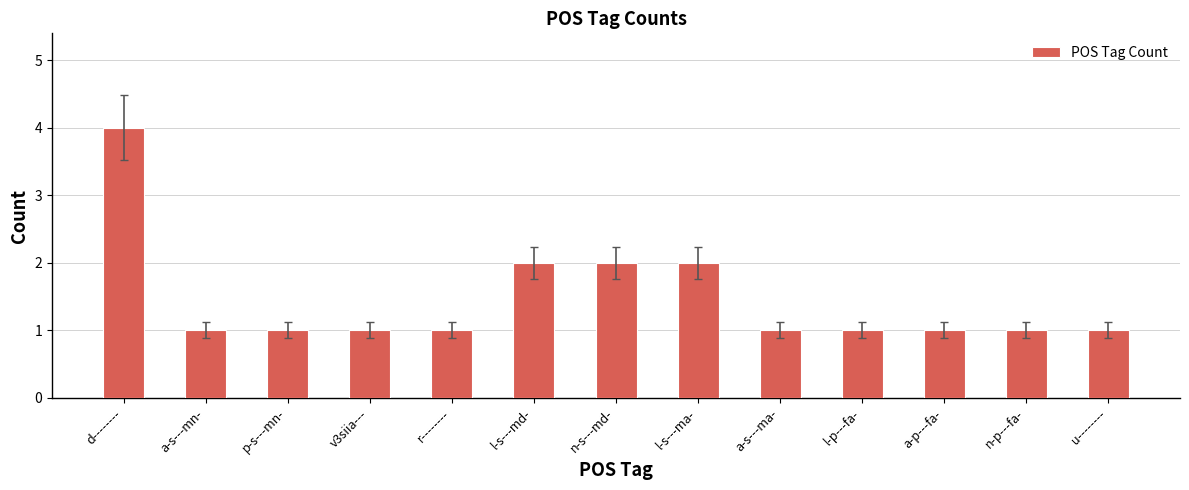

Reading left to right, transcribe all the data shown in this chart.

d--------=4	a-s---mn-=1	p-s---mn-=1	v3siia---=1	r--------=1	l-s---md-=2	n-s---md-=2	l-s---ma-=2	a-s---ma-=1	l-p---fa-=1	a-p---fa-=1	n-p---fa-=1	u--------=1